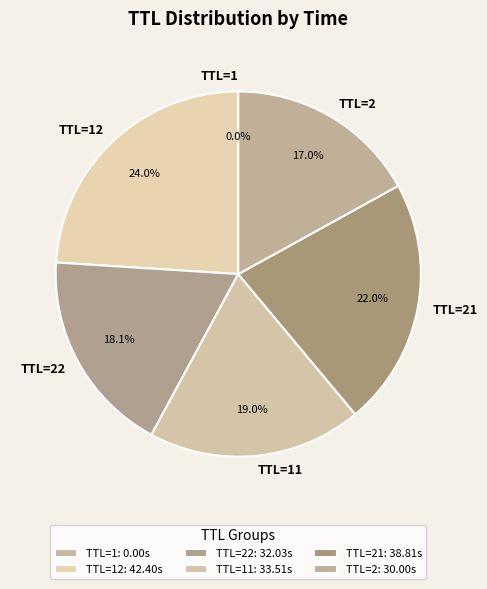

Is the sum of TTL=22 and TTL=2 greater than half?

No